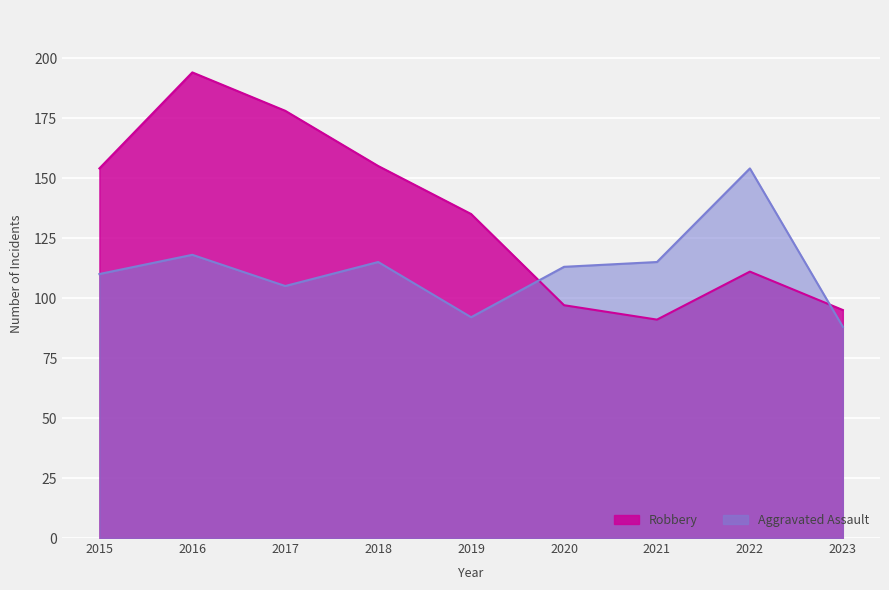

Which series has the largest range (max minus min)?

Robbery